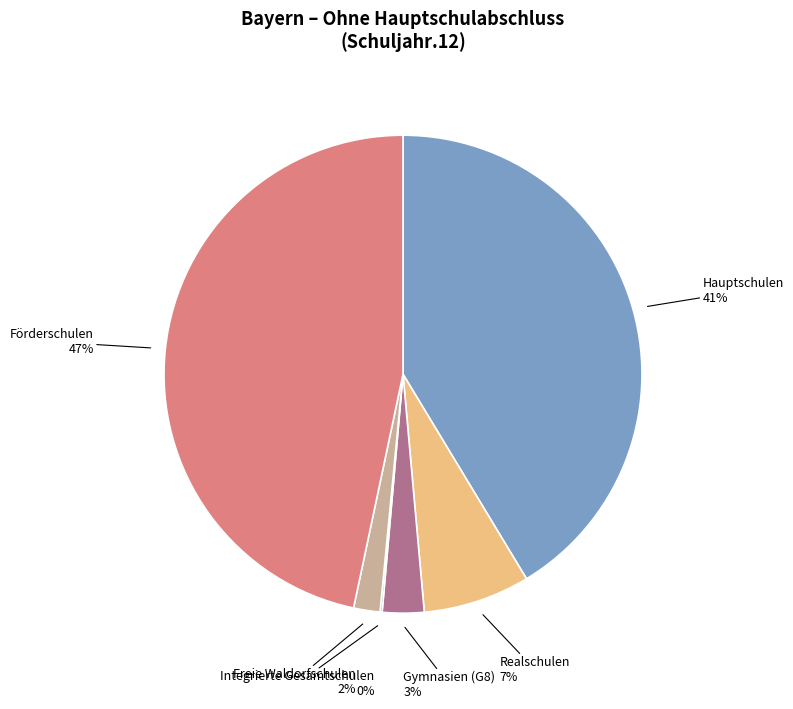

To the nearest percent, what portion does Hauptschulen represent?

41%